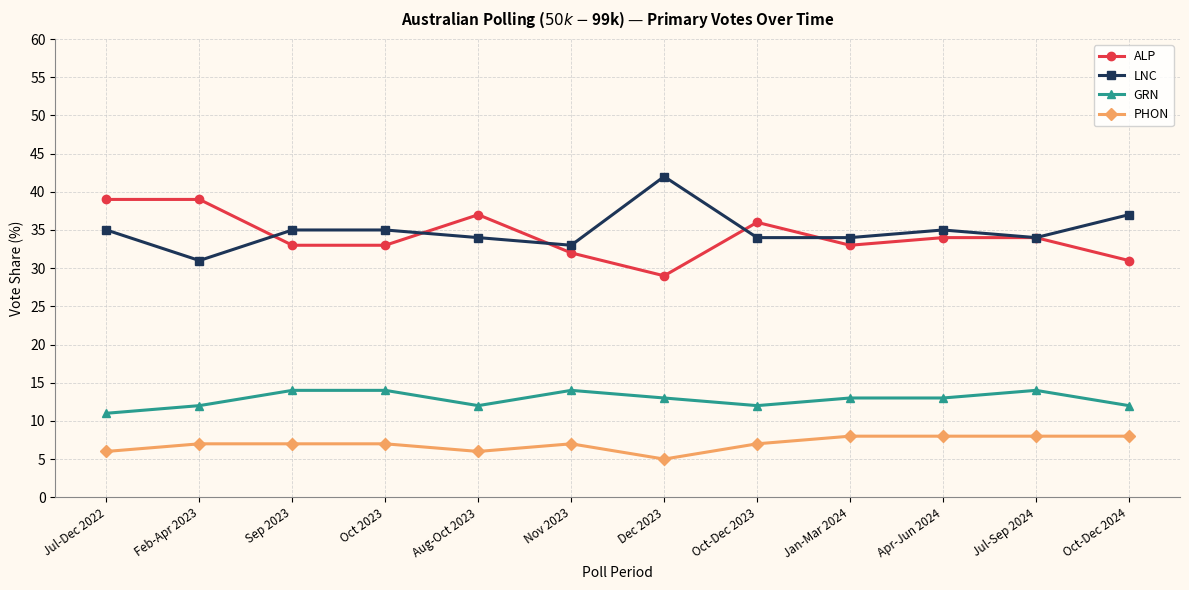

The GRN series shows 17 at Feb-Apr 2023. True or false?

False